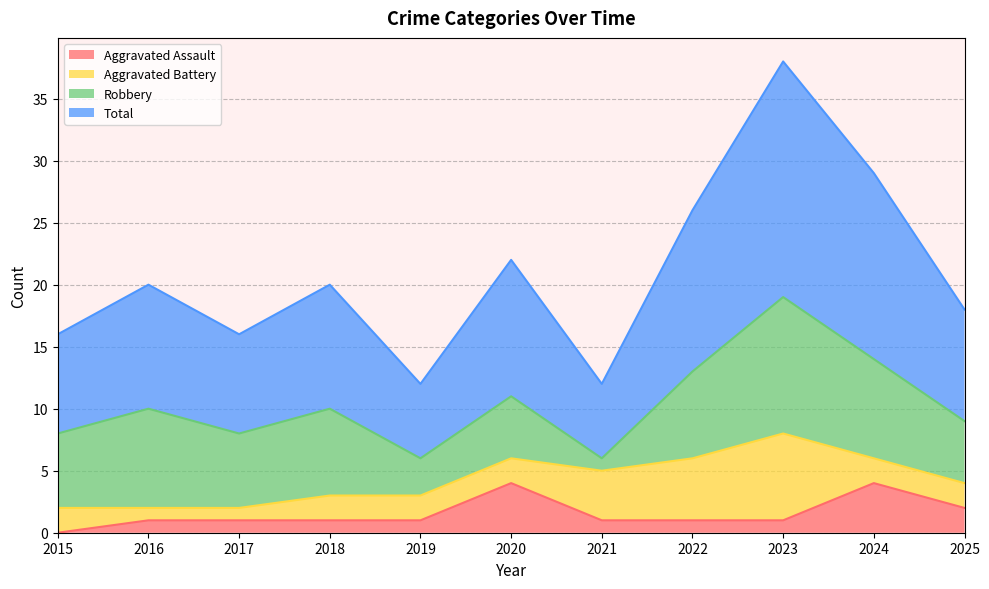

Which category has the highest value across all series?

2023